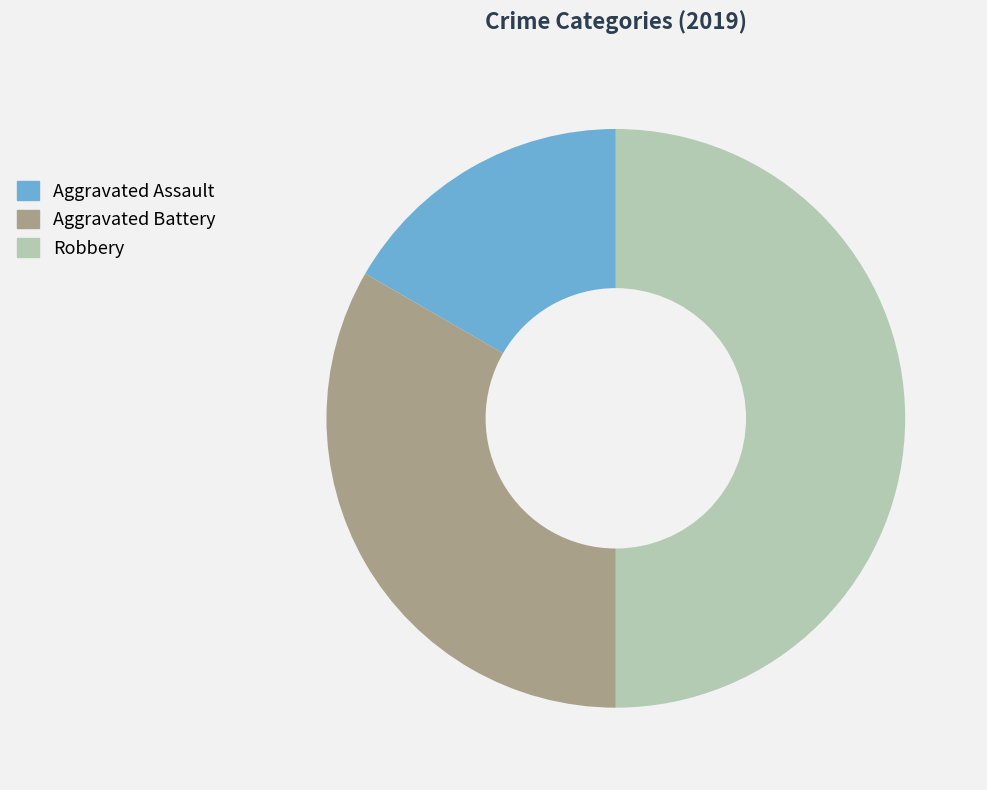

Rank the categories by value from lowest to highest.

Aggravated Assault, Aggravated Battery, Robbery